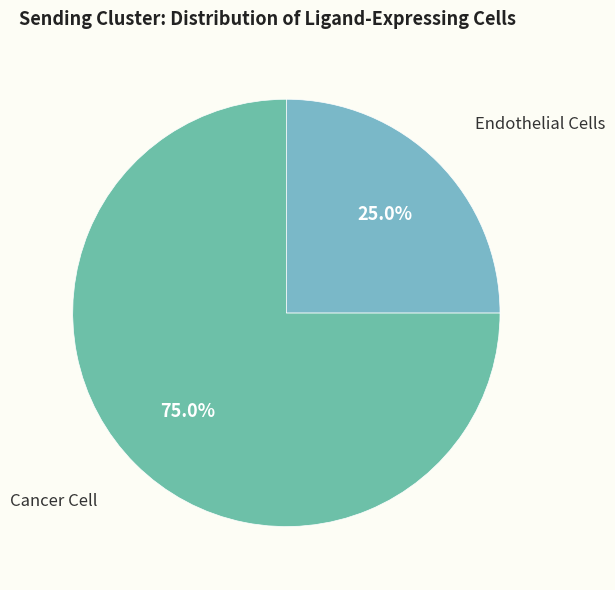

Count the number of slices in the pie.

2